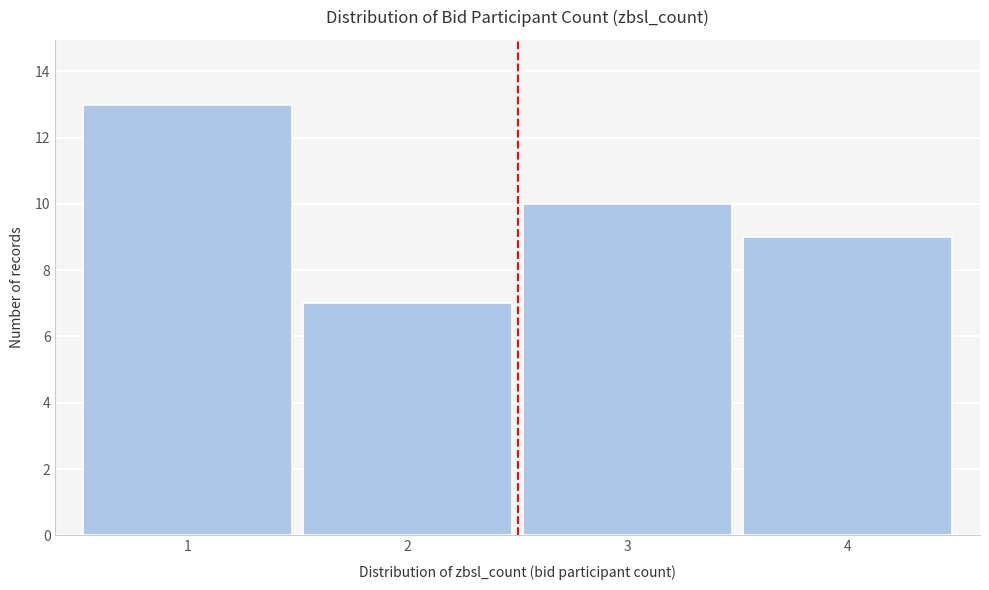

Reading right to left, extract all data points from this chart.

9	10	7	13